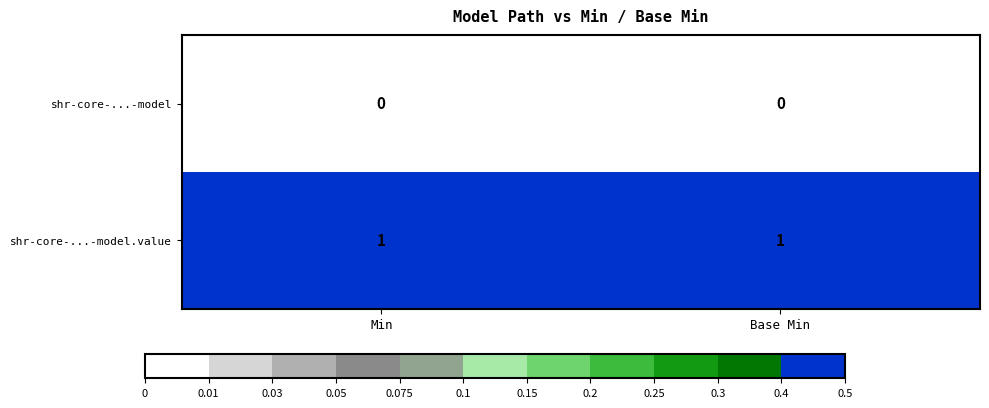

Is the value of shr-core-...-model.value at Min greater than the value of shr-core-...-model at Base Min?

Yes